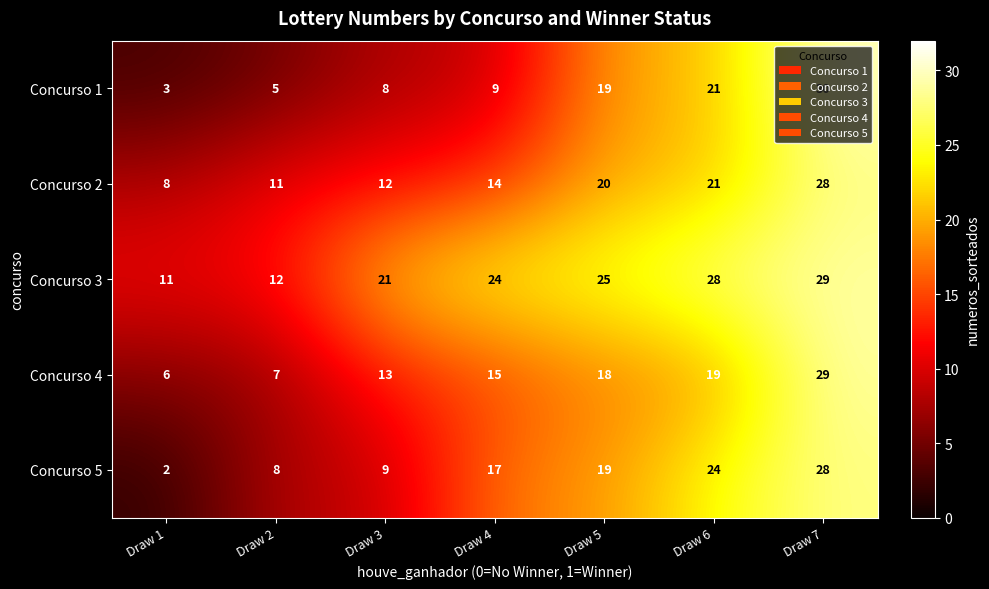

What is the smallest value displayed?

2